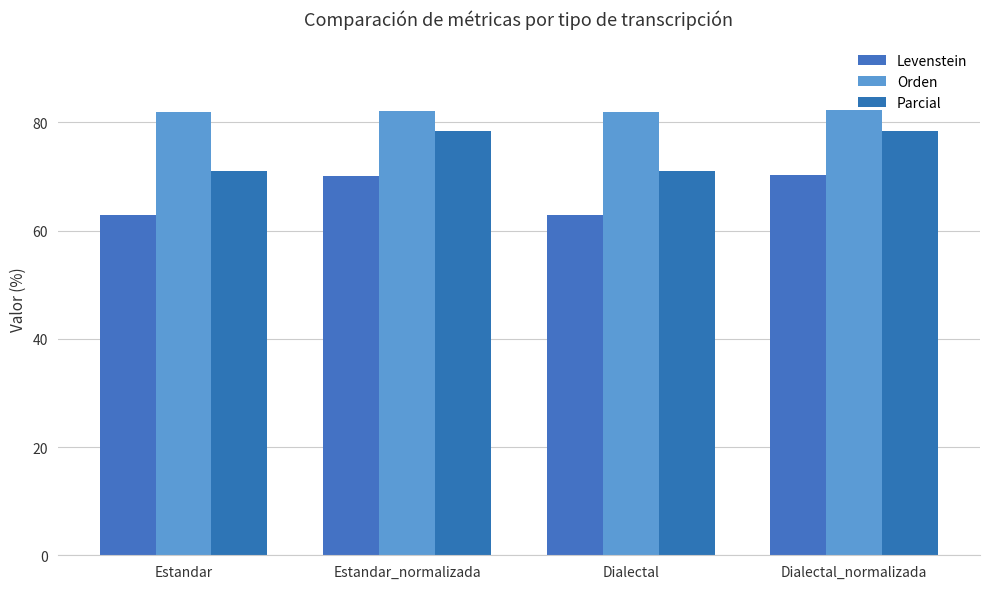

What is the difference between the maximum and minimum values in the Parcial series?

7.5